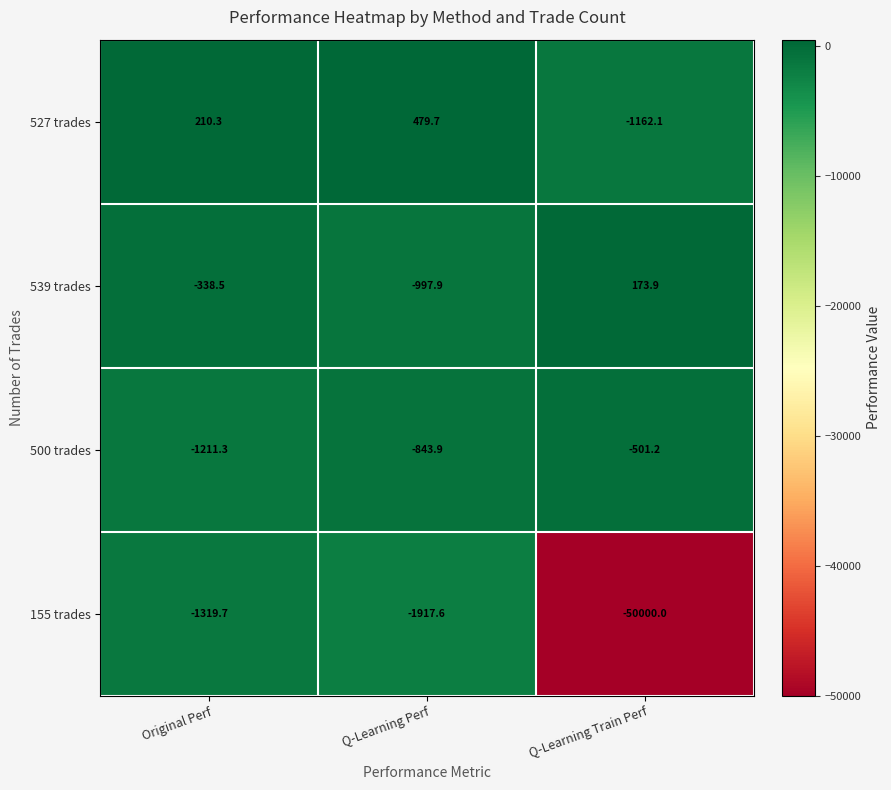

What is the spread (max minus min) of values at Original Perf?

1530.0